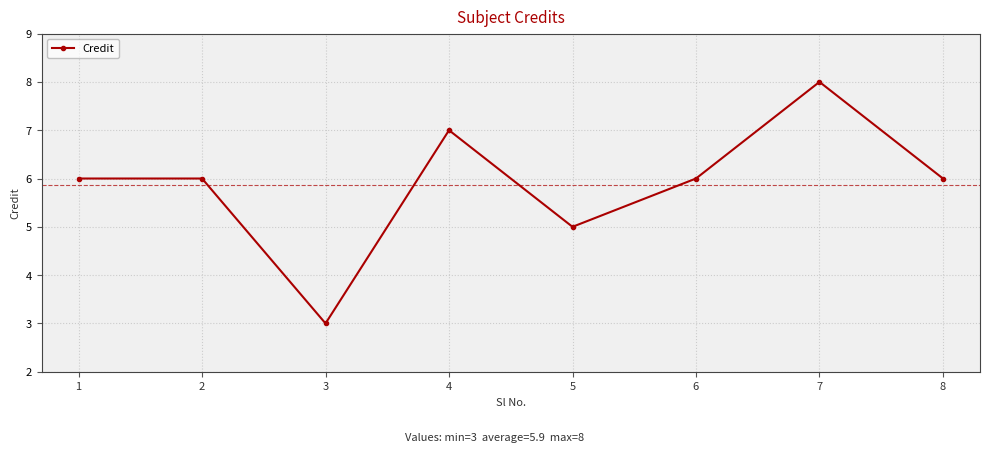

What is the greatest value displayed?

8